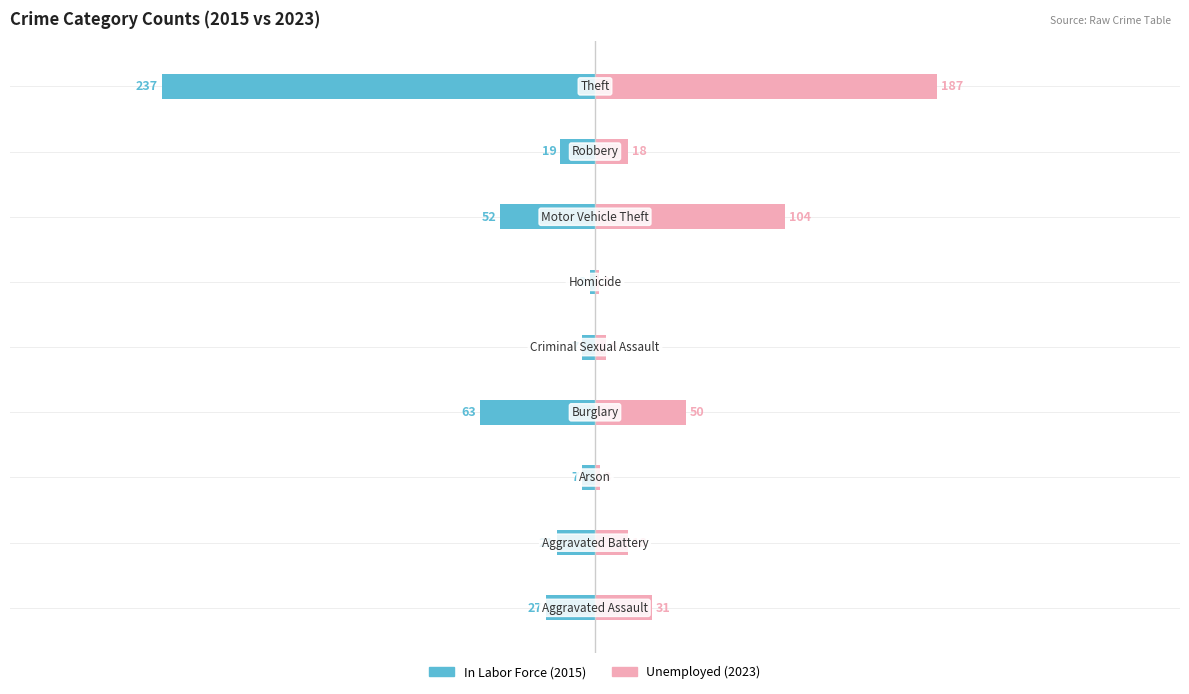

Reading left to right, transcribe all the data shown in this chart.

In Labor Force: 0=-27	1=-21	2=-7	3=-63	4=-7	5=-3	6=-52	7=-19	8=-237
Unemployed: 0=31	1=18	2=3	3=50	4=6	5=2	6=104	7=18	8=187